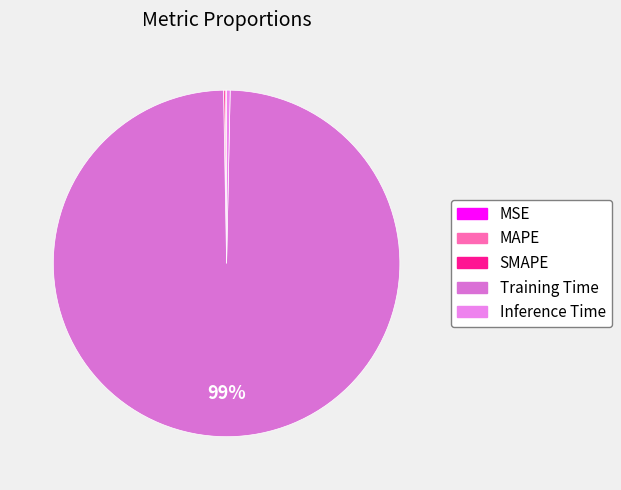

What is the majority slice?

Training Time